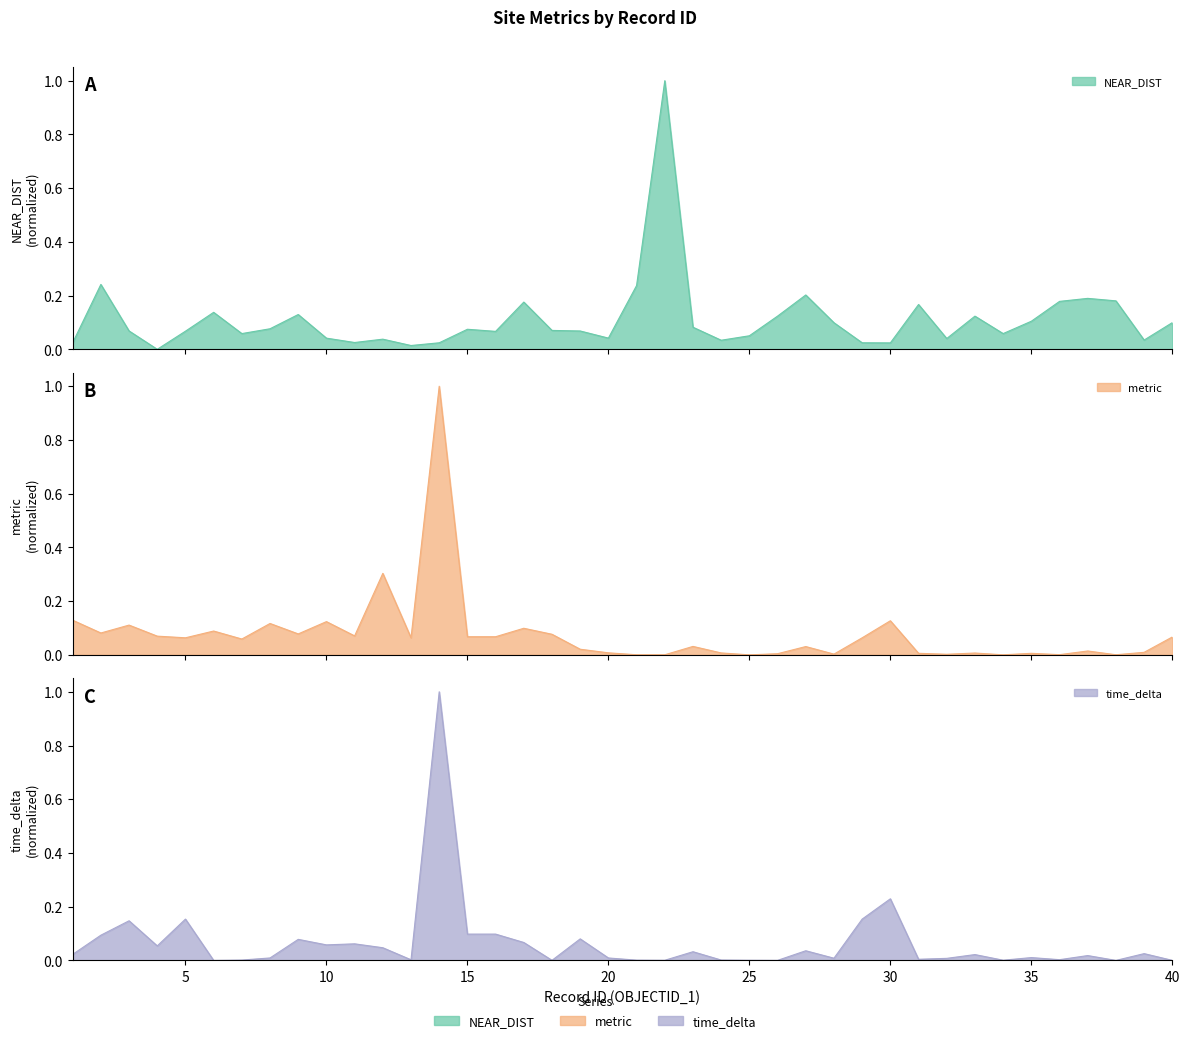

What is the approximate value of NEAR_DIST at 15?

0.1